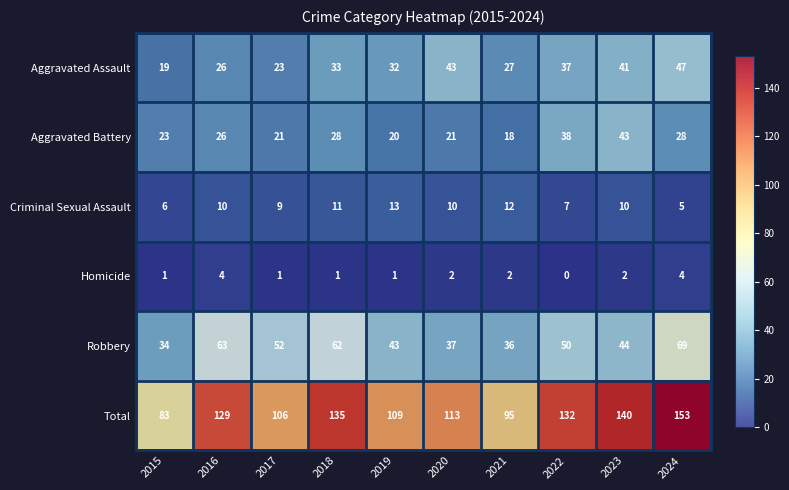

Which label corresponds to the smallest value in the chart?

2022